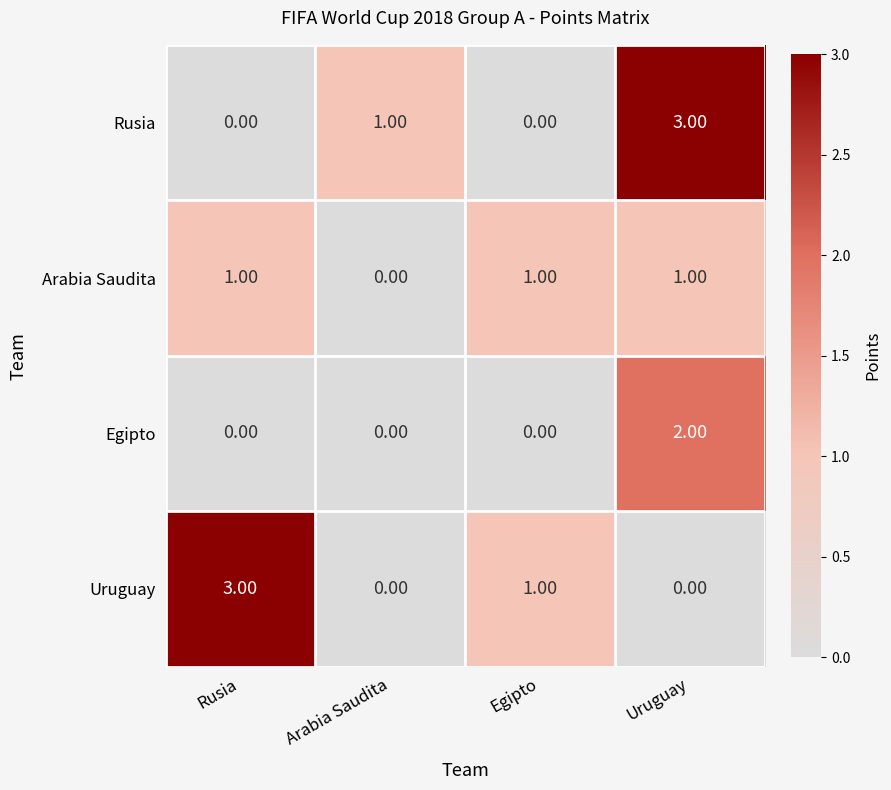

At which label does Uruguay reach its peak?

Rusia